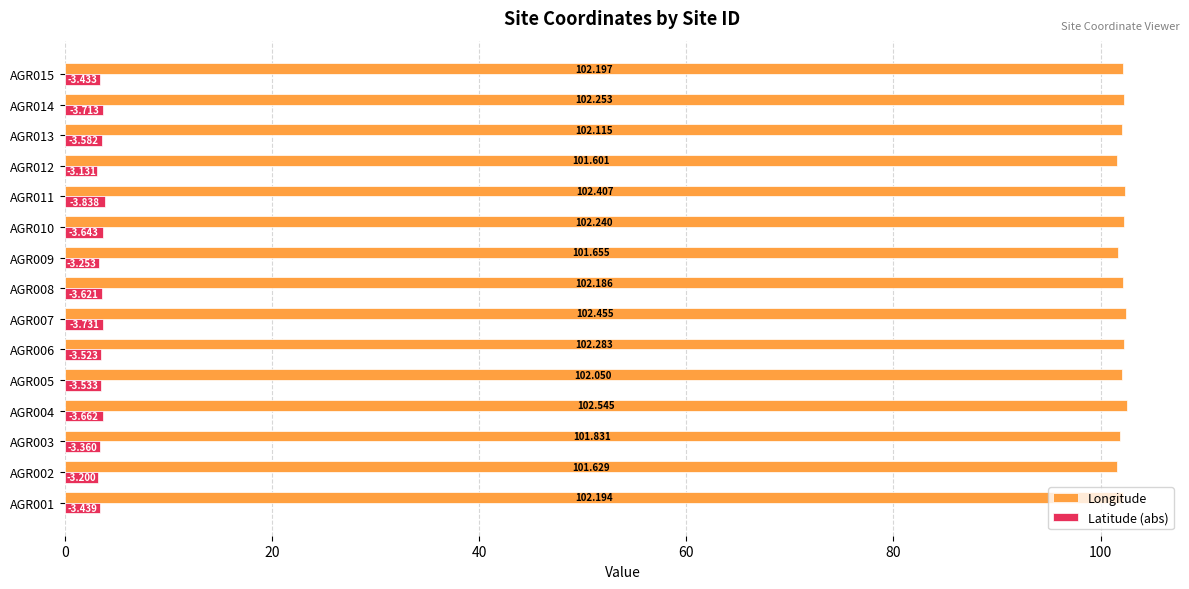

Which category has the highest value across all series?

AGR004